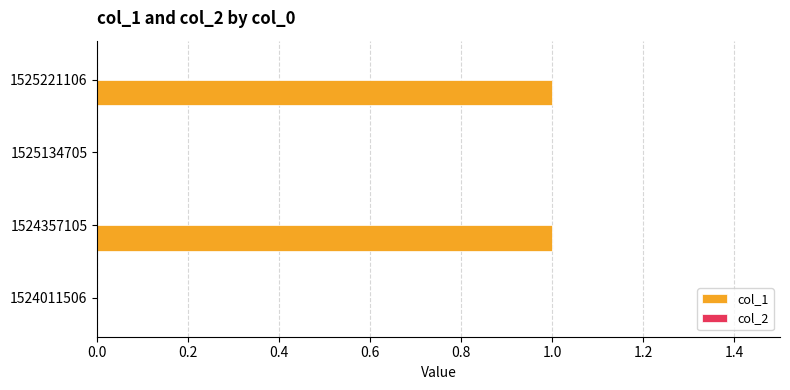

The value at 1525221106 is 2. True or false?

False